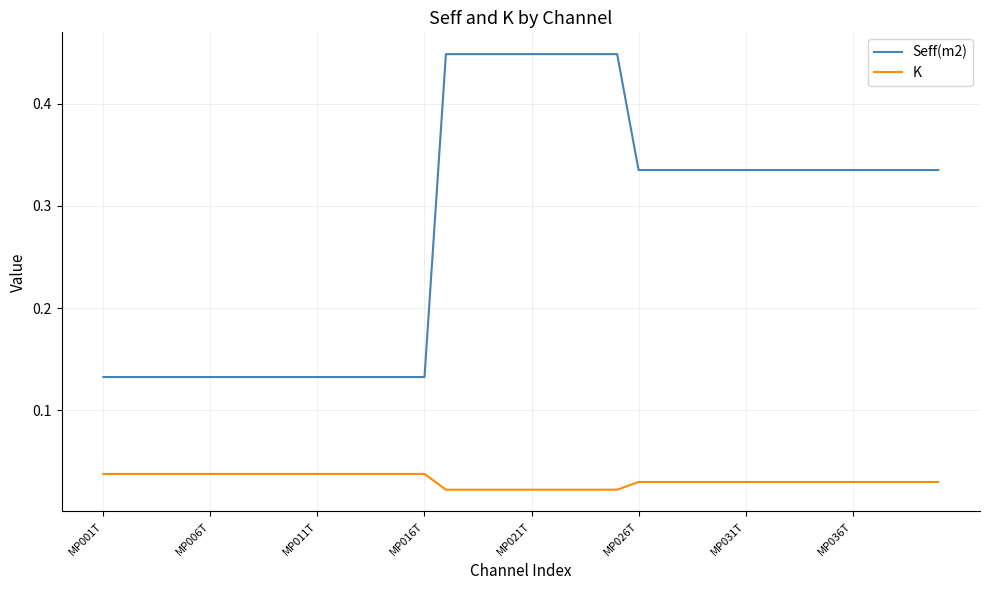

What is the sum of all Seff(m2) values?

11.2